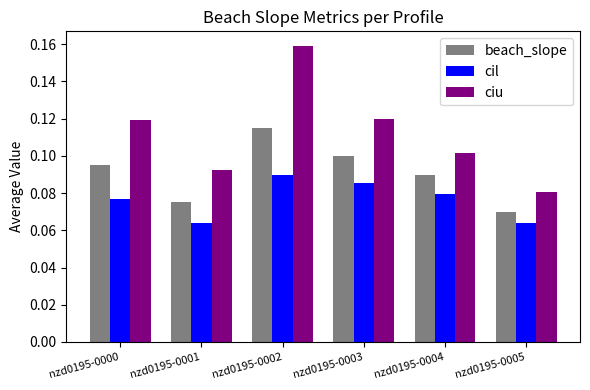

True or false: beach_slope has a value of 0.1 at nzd0195-0005.

True